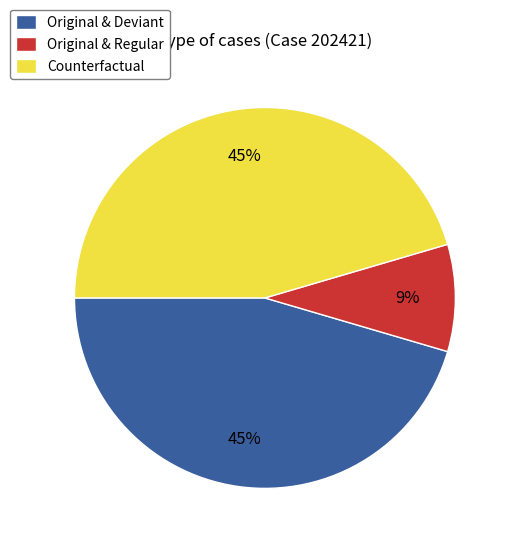

Combined, do Counterfactual and Original & Regular account for over 50%?

Yes